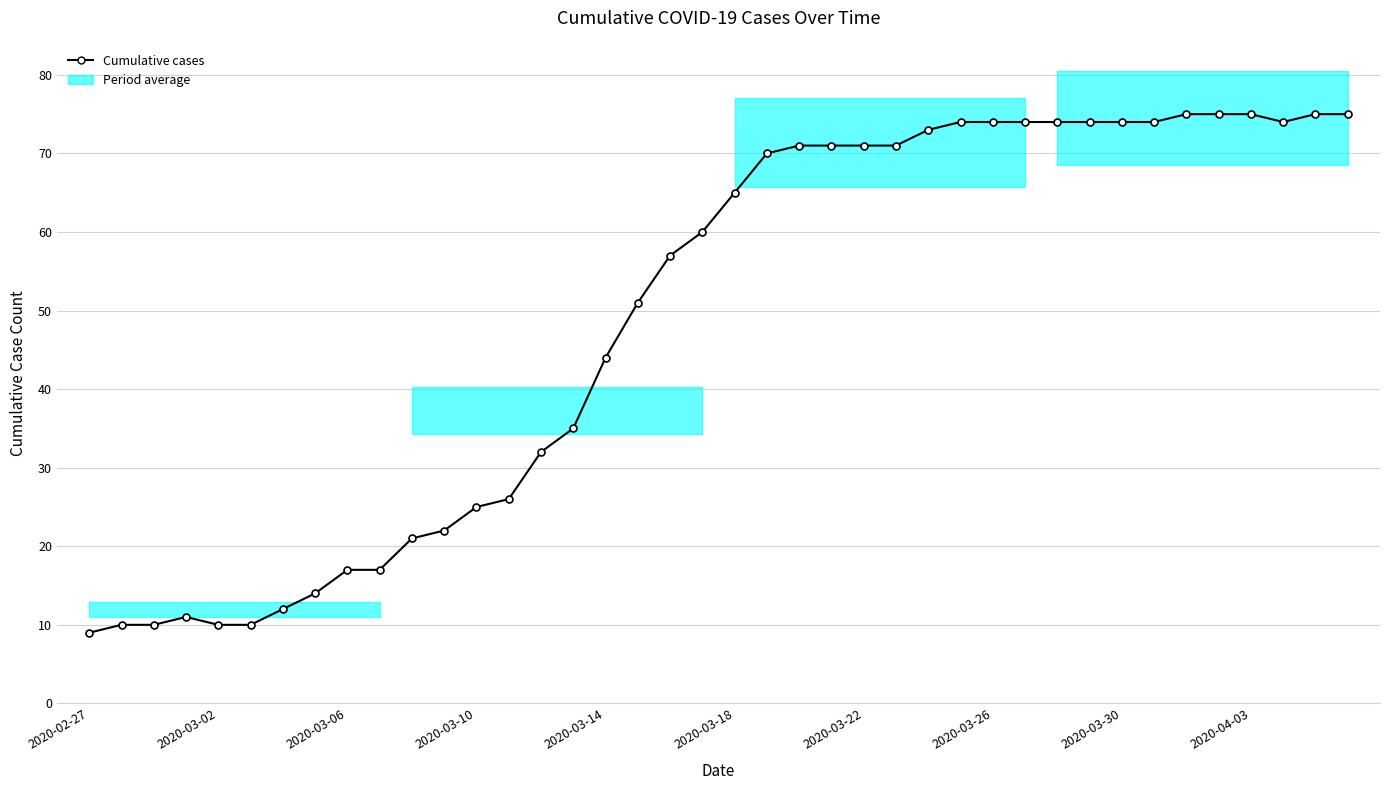

Does the chart have visible grid lines?

Yes